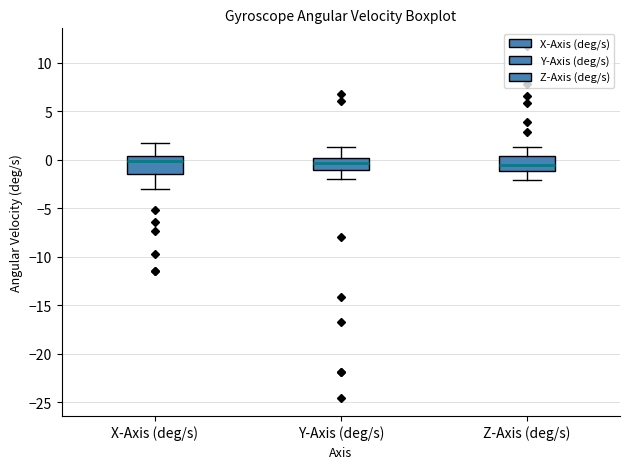

Reading left to right, transcribe this box plot: for each box, give where its median line is, the range the box spans, and where its two whiskers end, as read against the y-axis. The values are not printed on the chart, so give them approximately, as read against the axis.

X-Axis (deg/s): median 0.0, box -1.5 to 0.5, whiskers -3.0 to 1.5
Y-Axis (deg/s): median -0.5, box -1.0 to 0.0, whiskers -2.0 to 1.5
Z-Axis (deg/s): median -0.5, box -1.0 to 0.5, whiskers -2.0 to 1.5